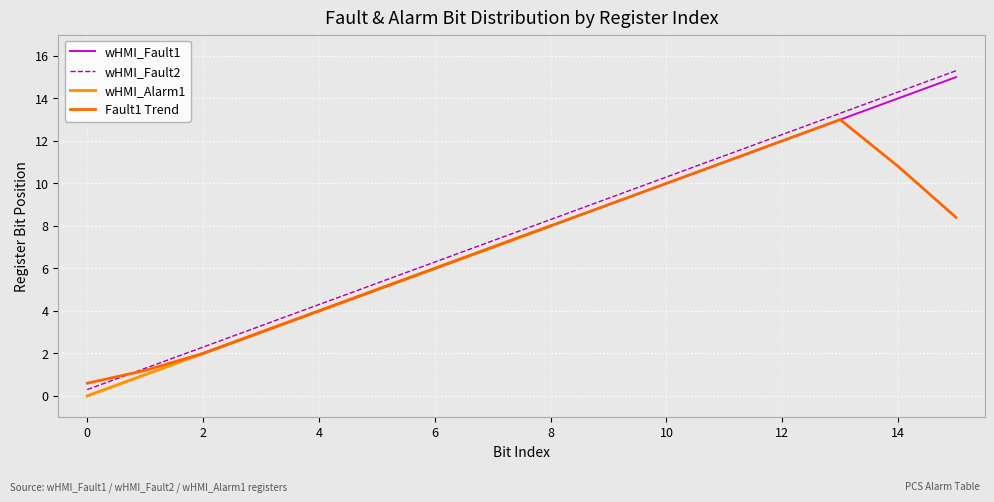

Which label corresponds to the largest value in the chart?

15